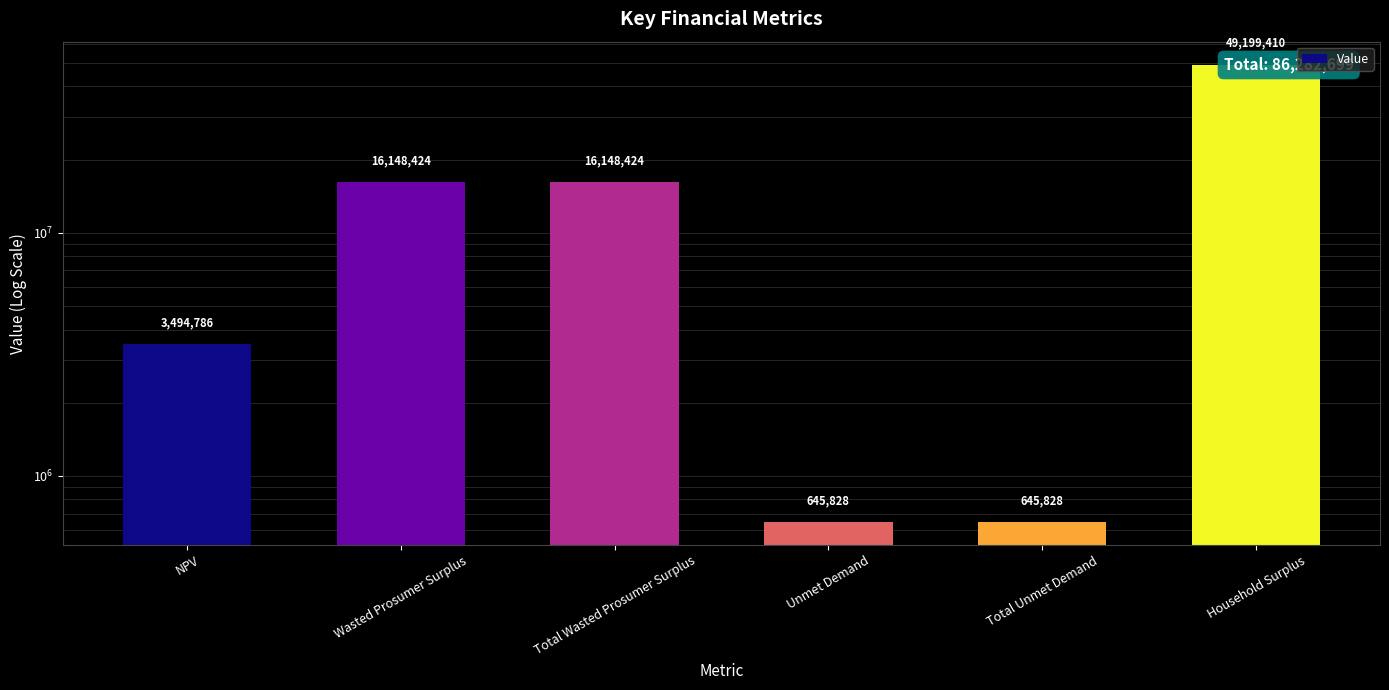

Rank the categories by value from lowest to highest.

Unmet Demand, Total Unmet Demand, NPV, Wasted Prosumer Surplus, Total Wasted Prosumer Surplus, Household Surplus